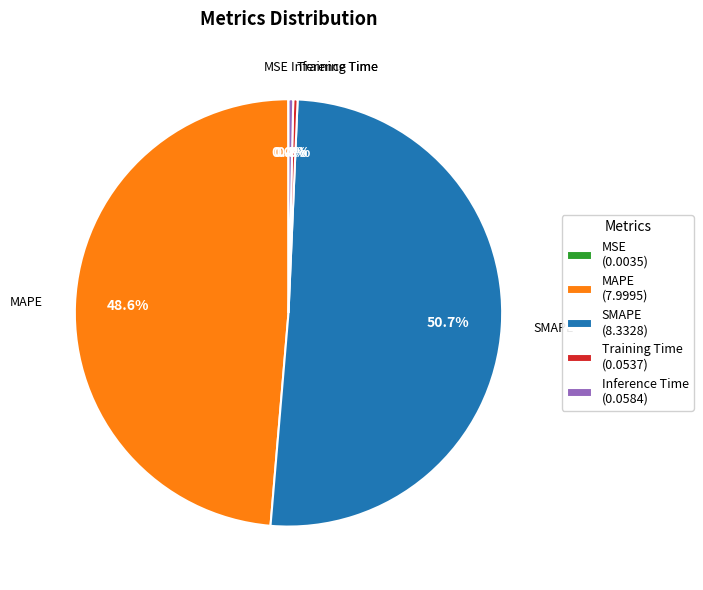

What is the largest slice in the pie chart?

SMAPE